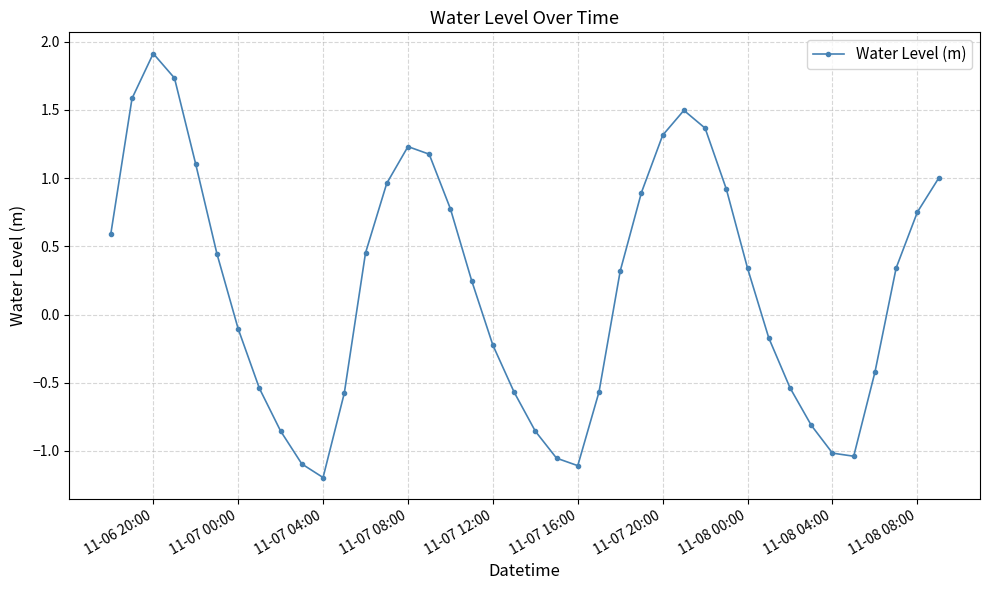

True or false: the data has more than 2 interior local peaks.

True